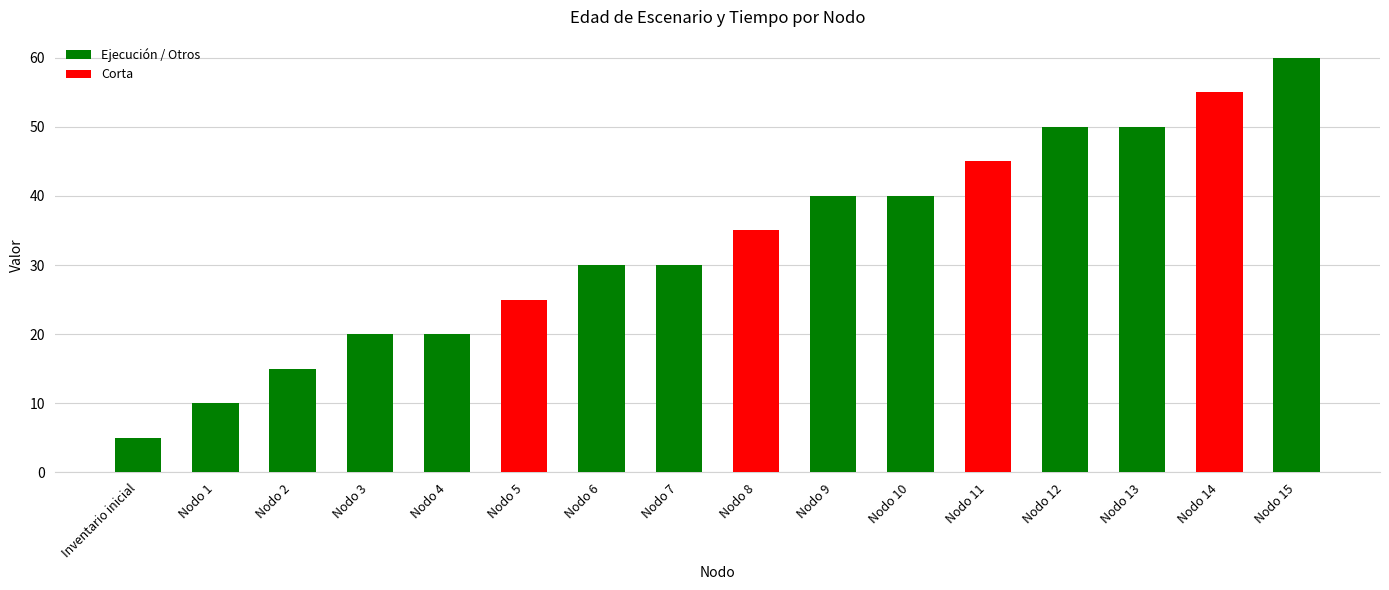

Which category has the lowest value across all series?

Inventario inicial